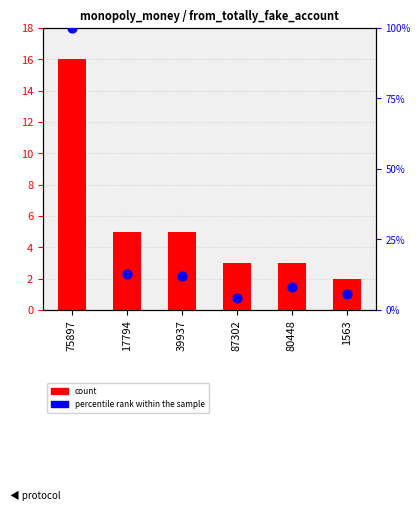

Which series has the largest Y range (max minus min)?

percentile rank within the sample